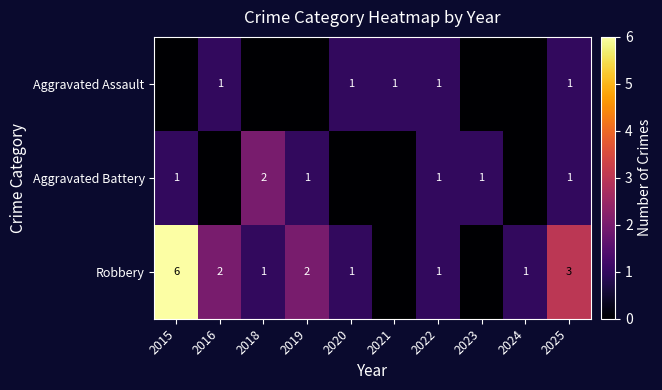

What is the sum of the Robbery values at 2022 and 2025?

4